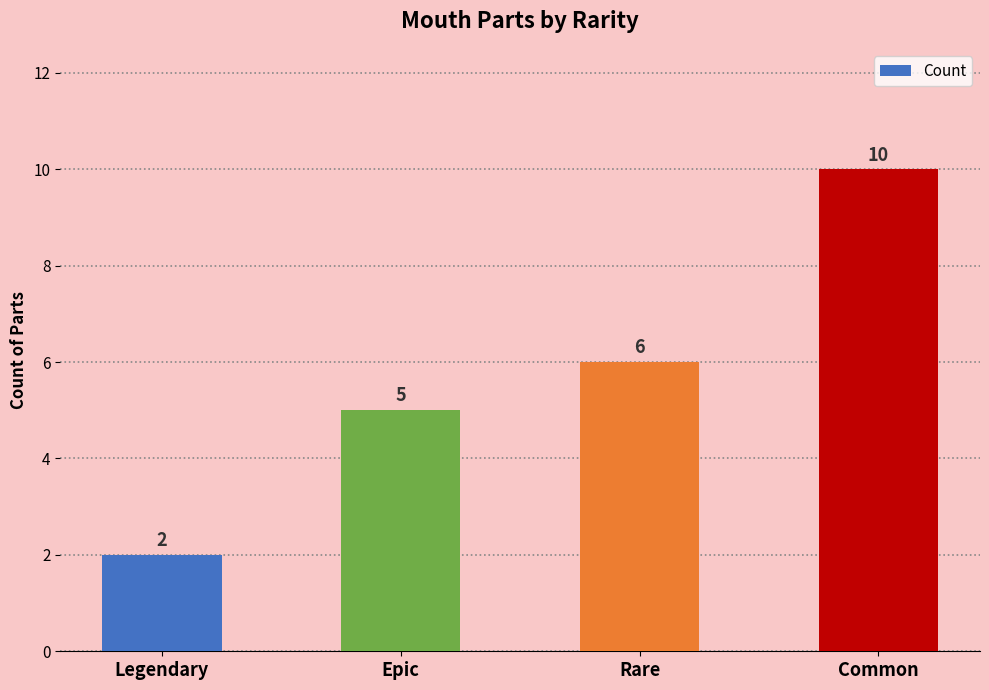

How many values are between 5 and 10?

3